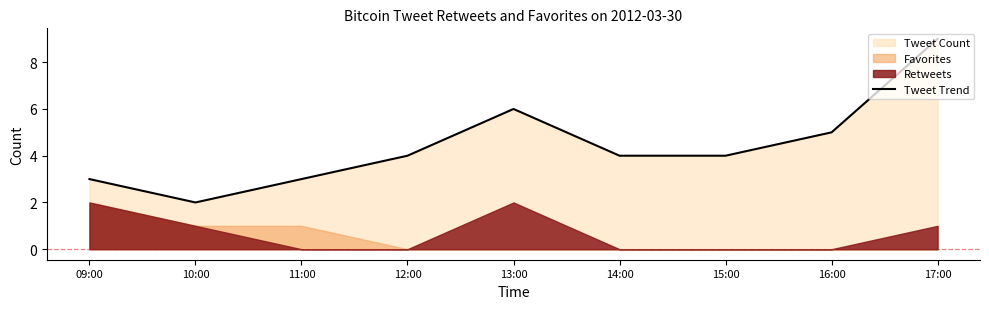

What is the difference between the maximum and minimum values?

7